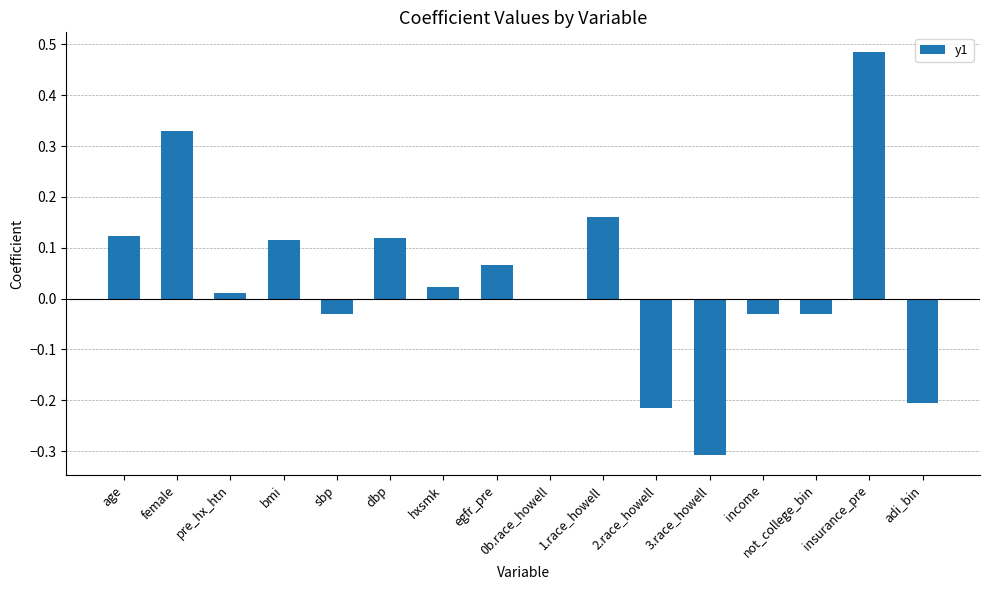

At which category does the chart reach its peak across all series?

insurance_pre